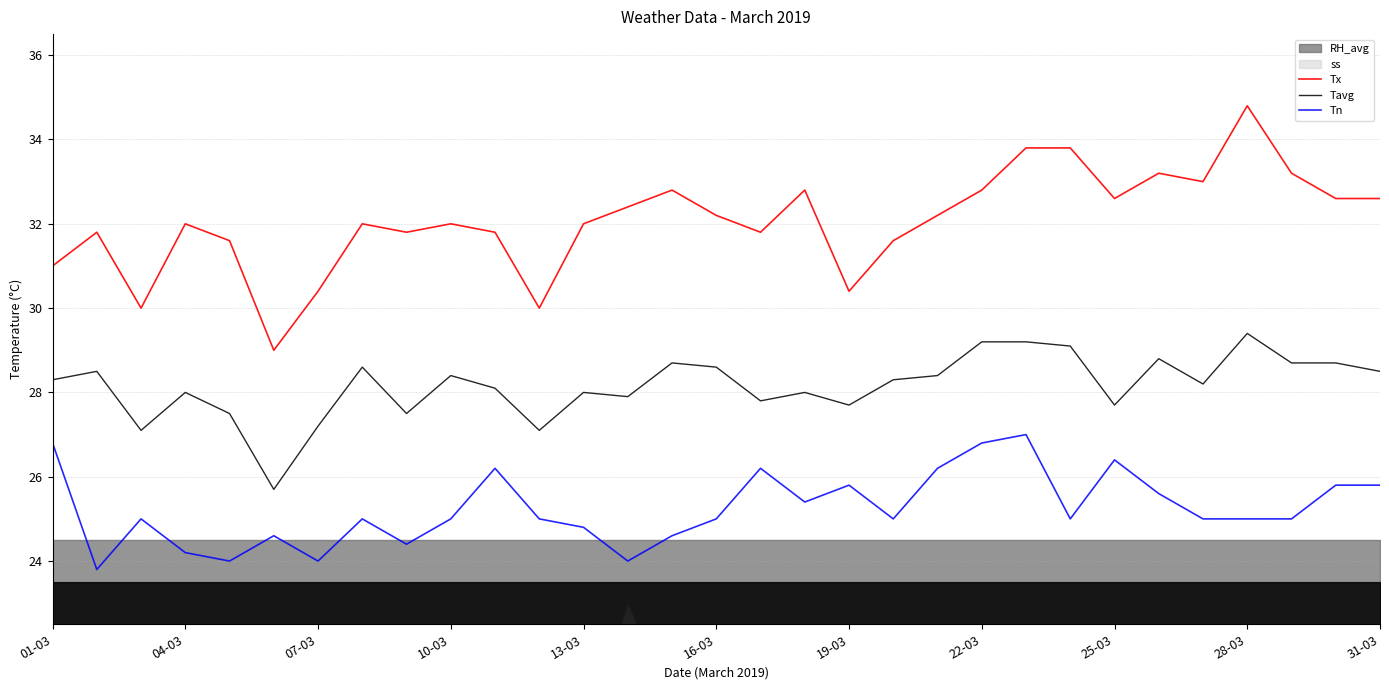

What is the sum of all Tavg values?

872.9